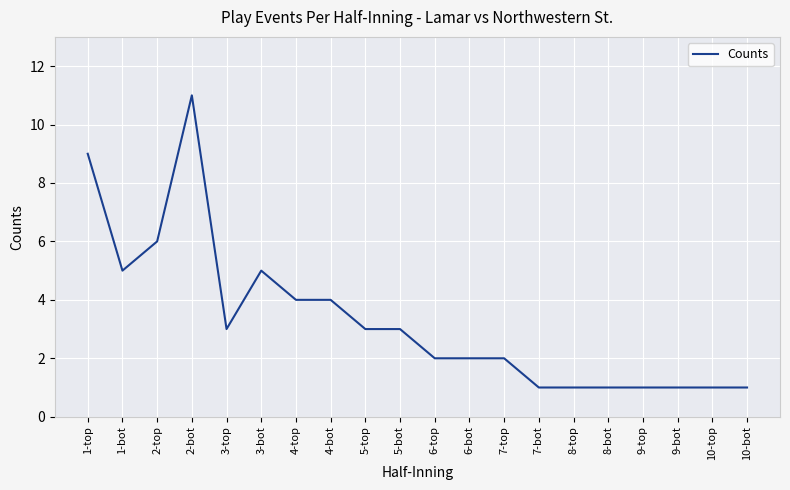

Between 3-bot and 5-top, which is larger?

3-bot